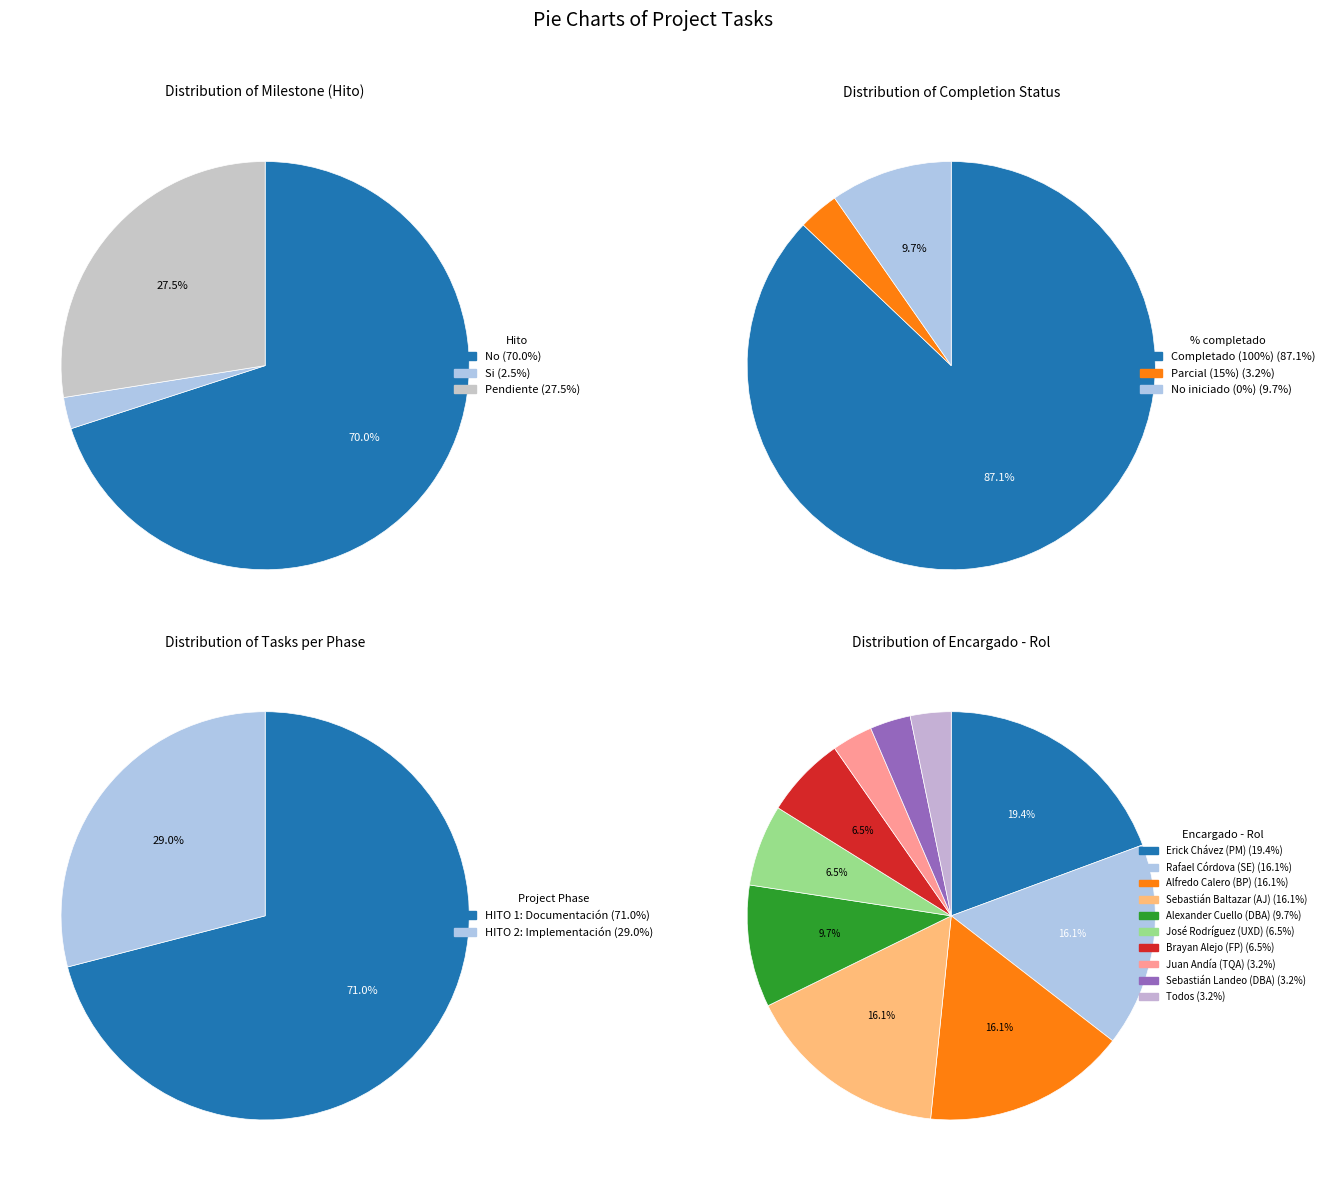

Between 1 and 7, which is larger?

1